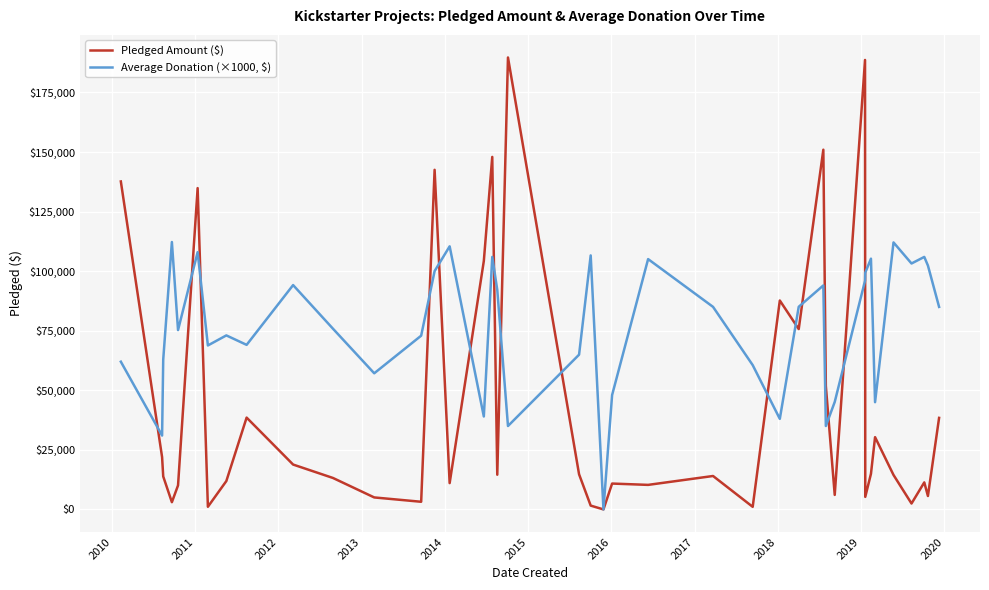

What is the maximum value for Pledged Amount ($)?

189666